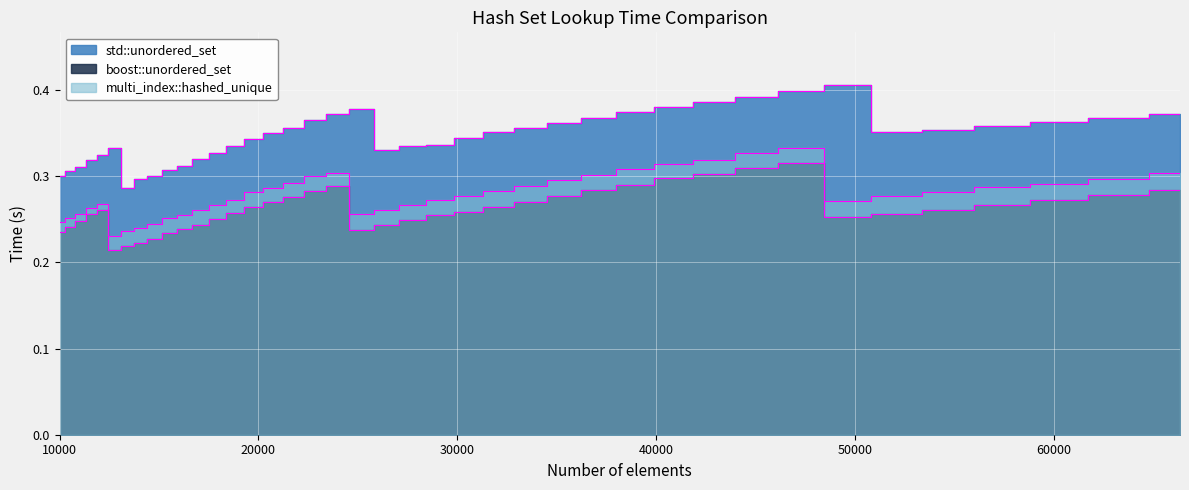

What is the spread (max minus min) of values at 66358?

0.1